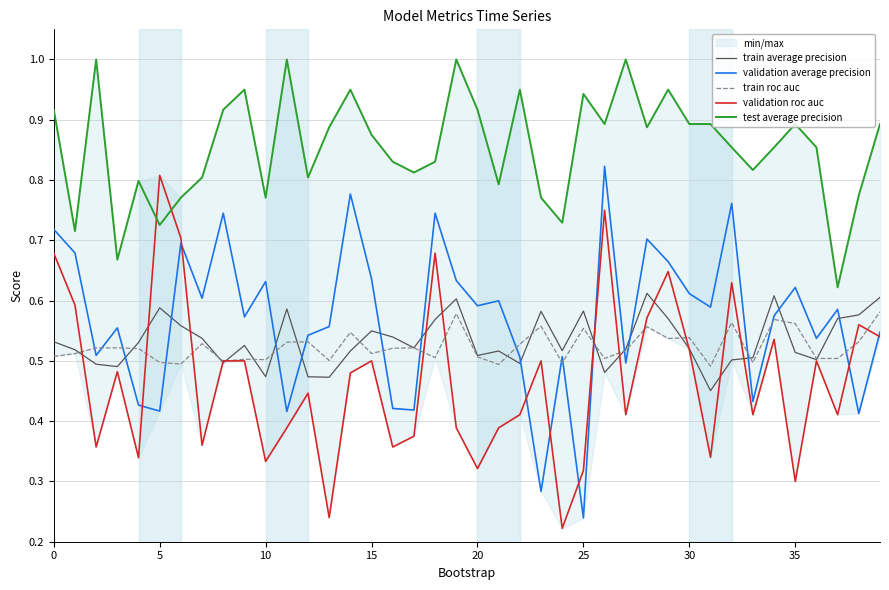

How many lines are shown in the chart?

5